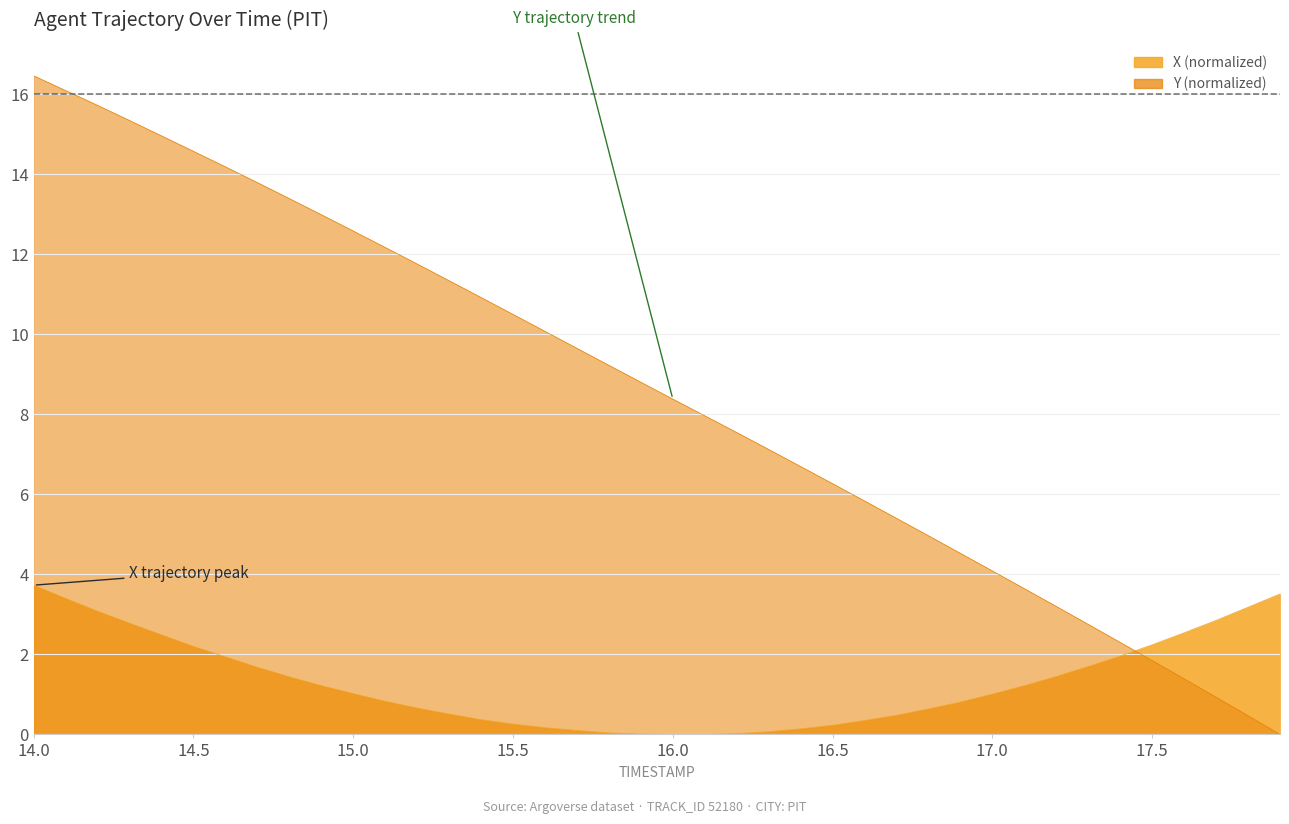

Reading right to left, transcribe all the data shown in this chart.

X: 17.9=3.5	17.8=3.2	17.7=2.8	17.6=2.5	17.5=2.2	17.4=2.0	17.3=1.7	17.2=1.5	17.1=1.2	17.0=1.0	16.9=0.8	16.8=0.6	16.7=0.5	16.6=0.3	16.5=0.2	16.4=0.1	16.3=0.1	16.2=0.0	16.1=0.0	16.0=0.0	15.9=0.0	15.8=0.0	15.7=0.1	15.6=0.2	15.5=0.3	15.4=0.4	15.3=0.5	15.2=0.7	15.1=0.8	15.0=1.0	14.9=1.2	14.8=1.4	14.7=1.7	14.6=1.9	14.5=2.2	14.4=2.5	14.3=2.8	14.2=3.1	14.1=3.4	14.0=3.7
Y: 17.9=0.0	17.8=0.5	17.7=0.9	17.6=1.4	17.5=1.8	17.4=2.3	17.3=2.8	17.2=3.2	17.1=3.6	17.0=4.1	16.9=4.5	16.8=5.0	16.7=5.4	16.6=5.8	16.5=6.3	16.4=6.7	16.3=7.1	16.2=7.5	16.1=8.0	16.0=8.4	15.9=8.8	15.8=9.2	15.7=9.7	15.6=10.1	15.5=10.5	15.4=10.9	15.3=11.3	15.2=11.8	15.1=12.2	15.0=12.6	14.9=13.0	14.8=13.4	14.7=13.8	14.6=14.2	14.5=14.6	14.4=15.0	14.3=15.3	14.2=15.7	14.1=16.1	14.0=16.5